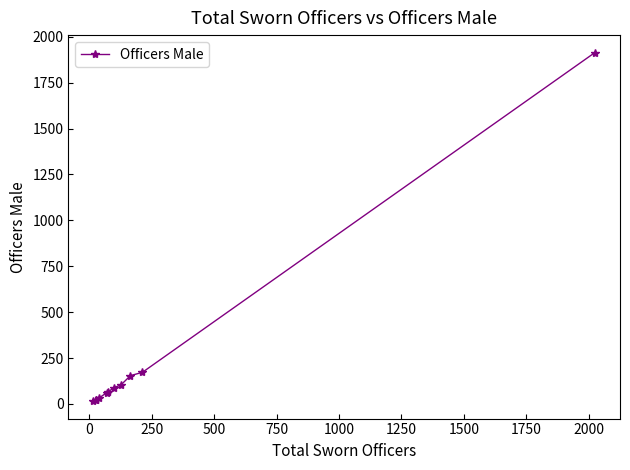

What is the difference between the maximum and minimum values?

1899